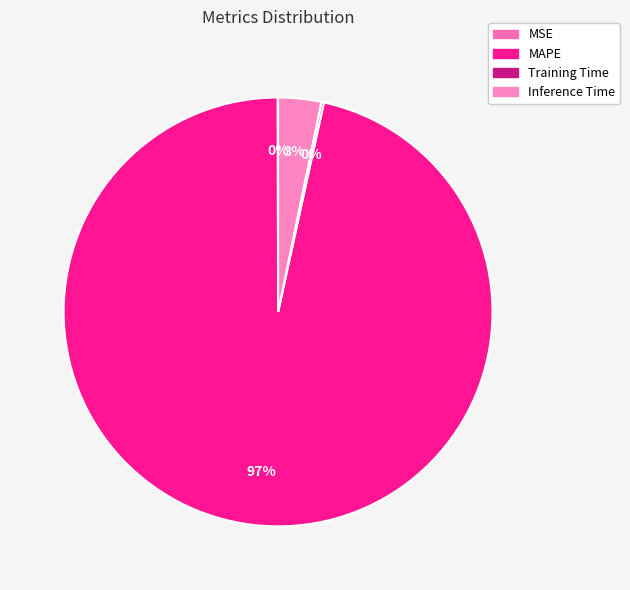

Combined, do MAPE and Inference Time account for over 50%?

Yes